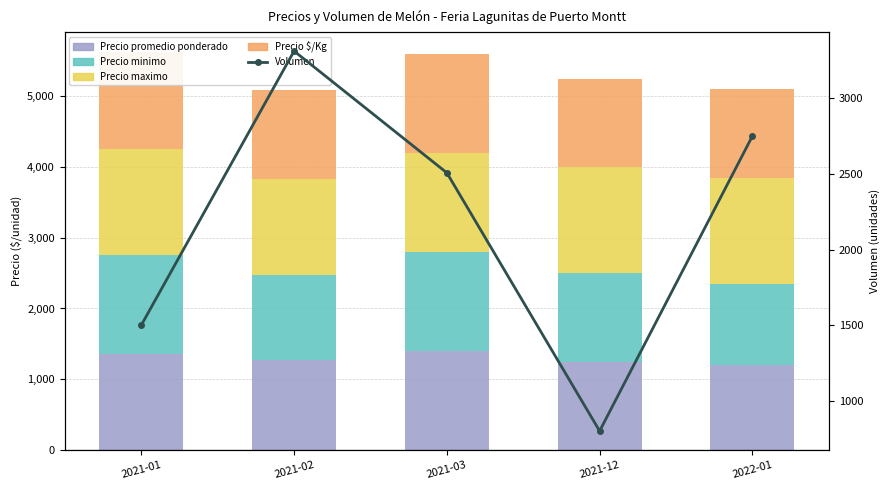

What is the difference between the Precio maximo values at 2021-01 and 2021-03?

100